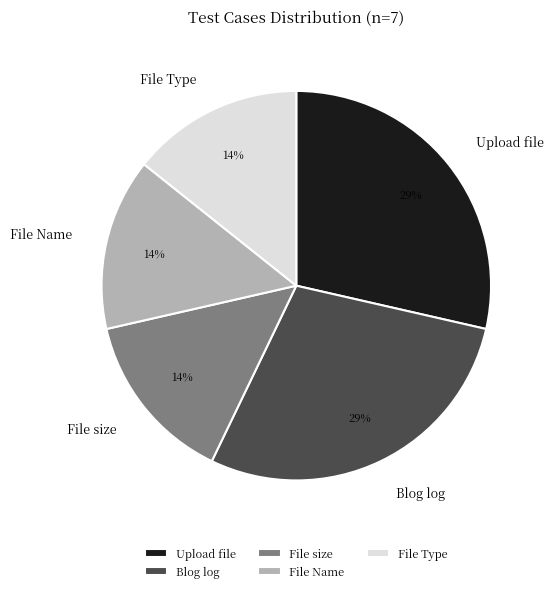

Between Blog log and File size, which is larger?

Blog log